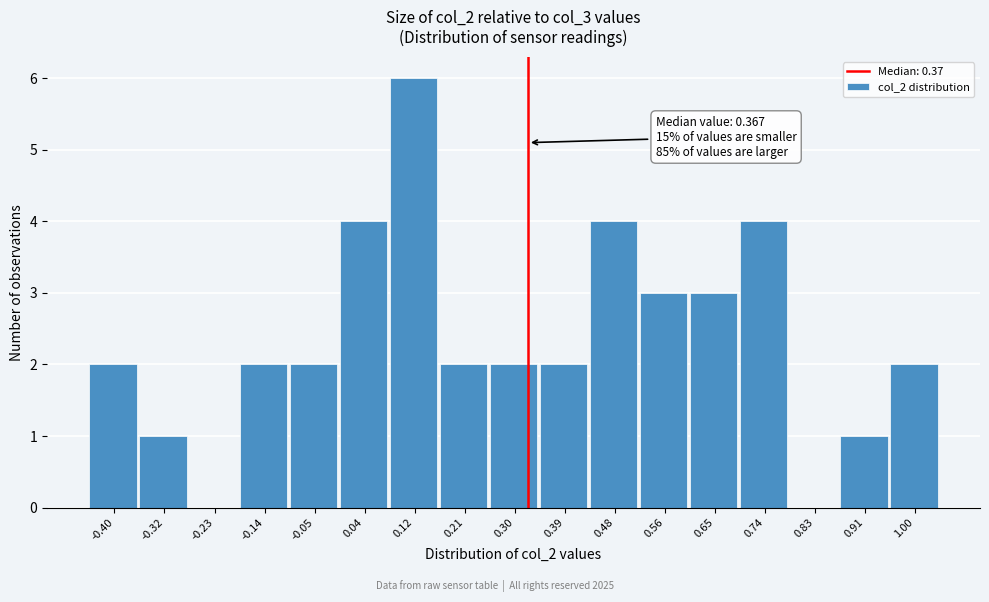

Reading right to left, transcribe all the data shown in this chart.

1.00=2	0.91=1	0.83=0	0.74=4	0.65=3	0.56=3	0.48=4	0.39=2	0.30=2	0.21=2	0.12=6	0.04=4	-0.05=2	-0.14=2	-0.23=0	-0.32=1	-0.40=2